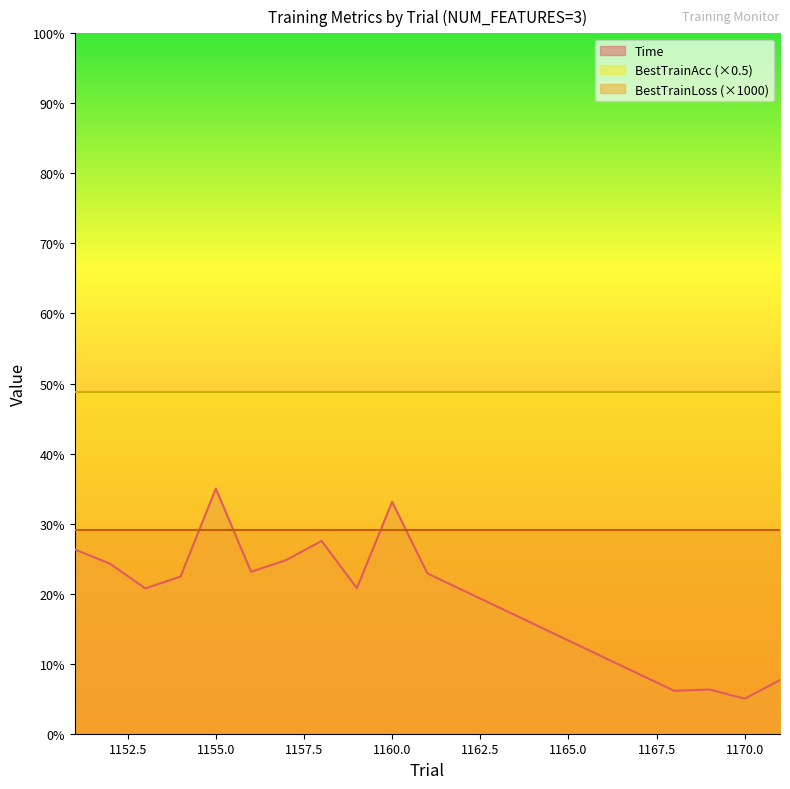

List the series in order of their overall mean, lowest first.

Time, BestTrainLoss (×1000), BestTrainAcc (×0.5)